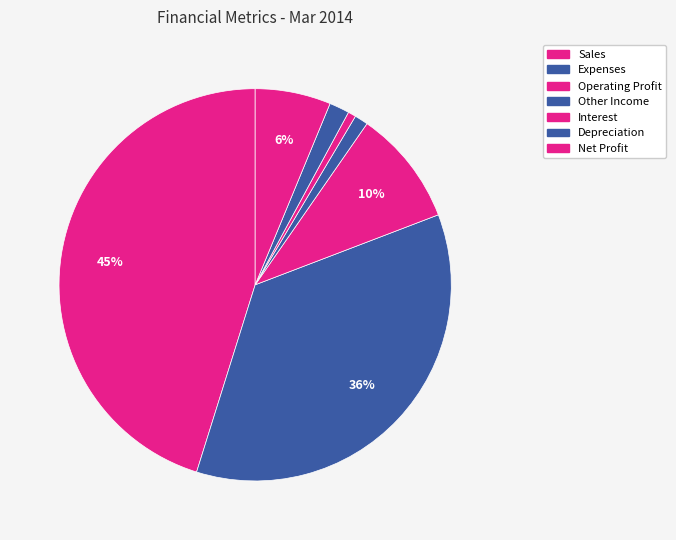

Is there any slice that represents more than half of the pie?

No